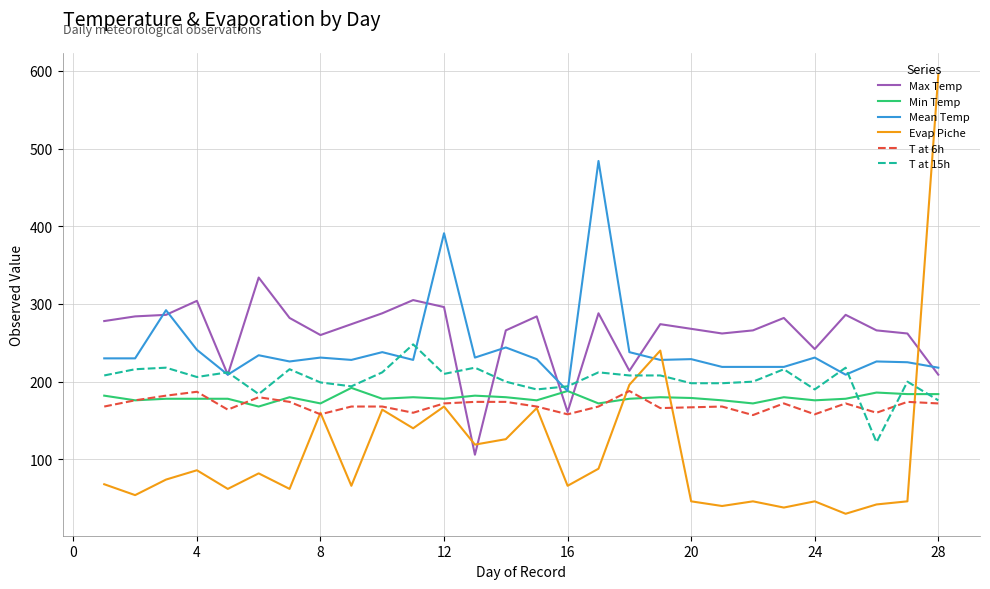

Which series ends up on top after the final intersection of Min Temp and Max Temp?

Max Temp